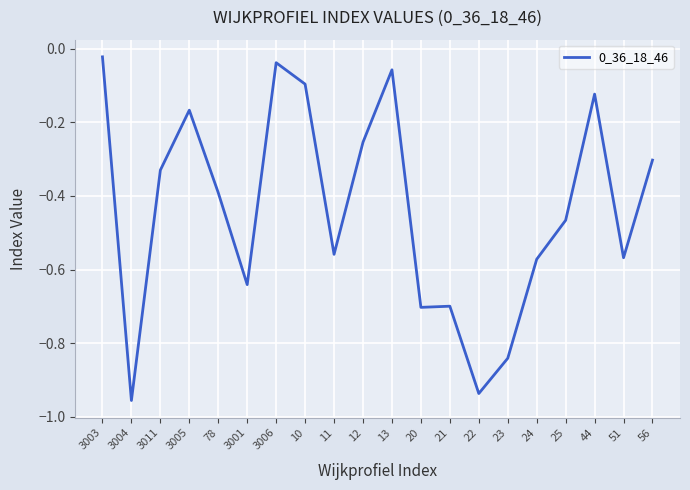

What is the change in value from 3011 to 12?

+0.1